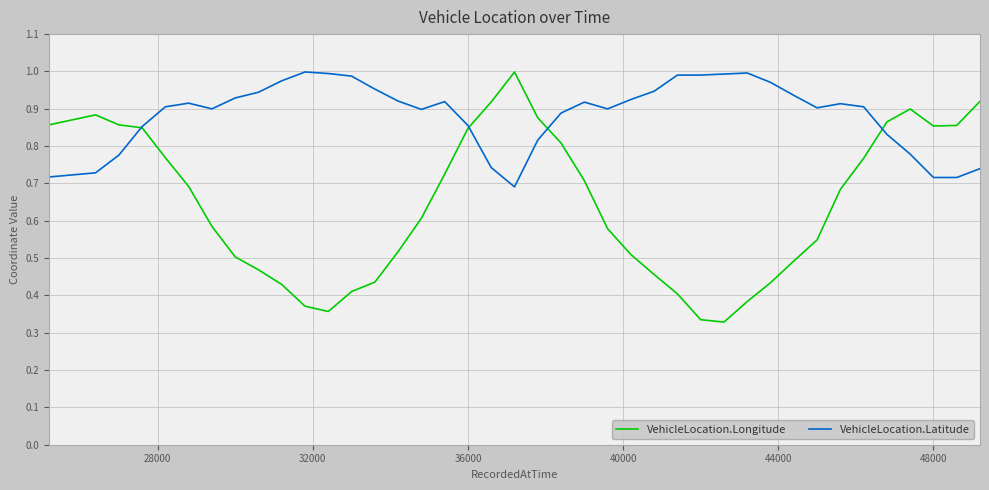

Which series has the largest range (max minus min)?

VehicleLocation.Longitude